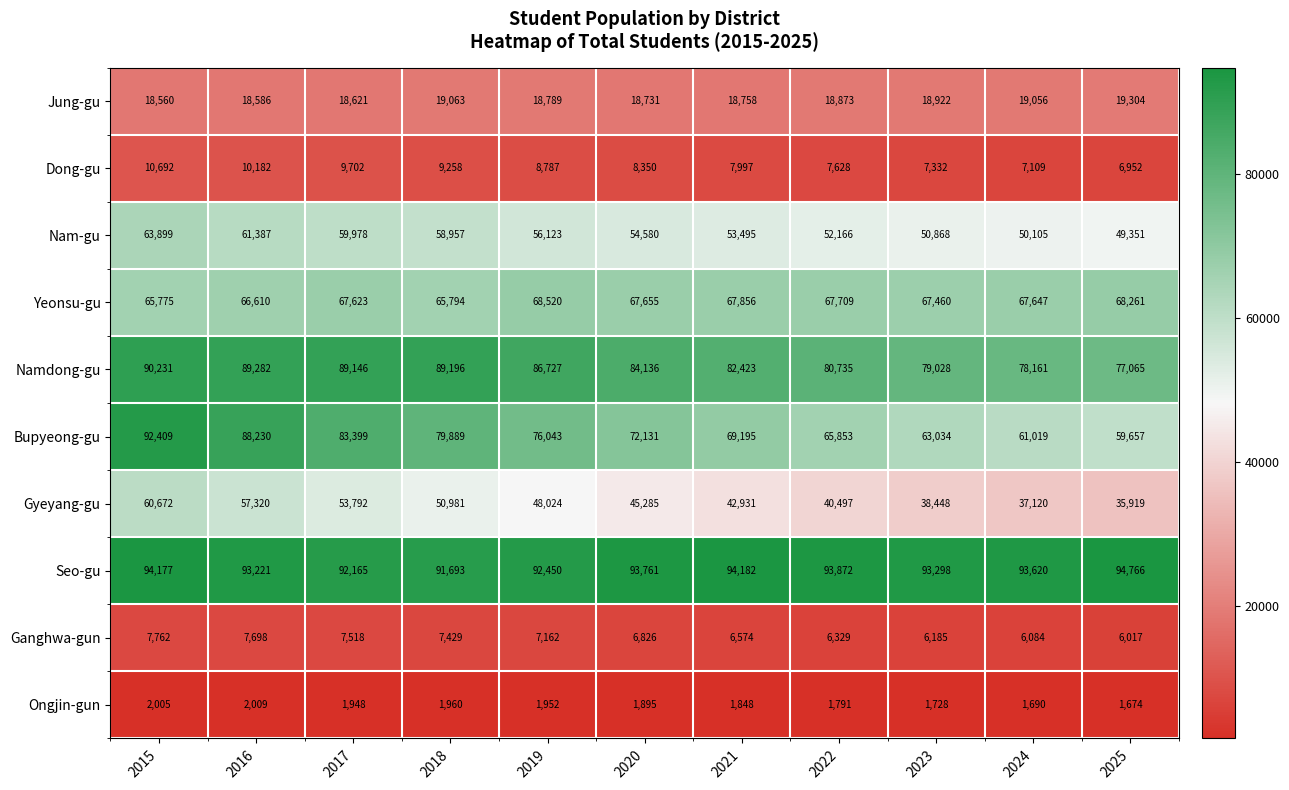

Rank the series at 2021 from lowest to highest value.

Ongjin-gun, Ganghwa-gun, Dong-gu, Jung-gu, Gyeyang-gu, Nam-gu, Yeonsu-gu, Bupyeong-gu, Namdong-gu, Seo-gu